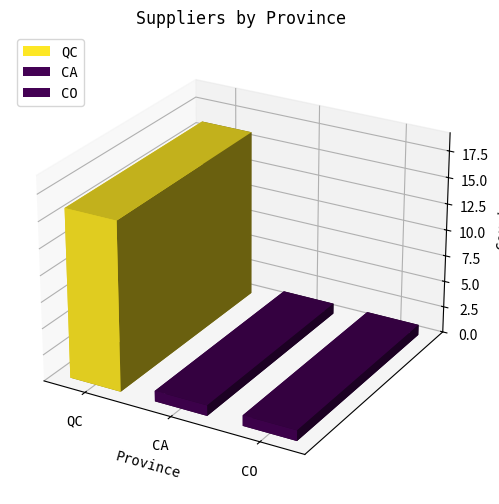

What is the sum of the values at CO and QC?

17